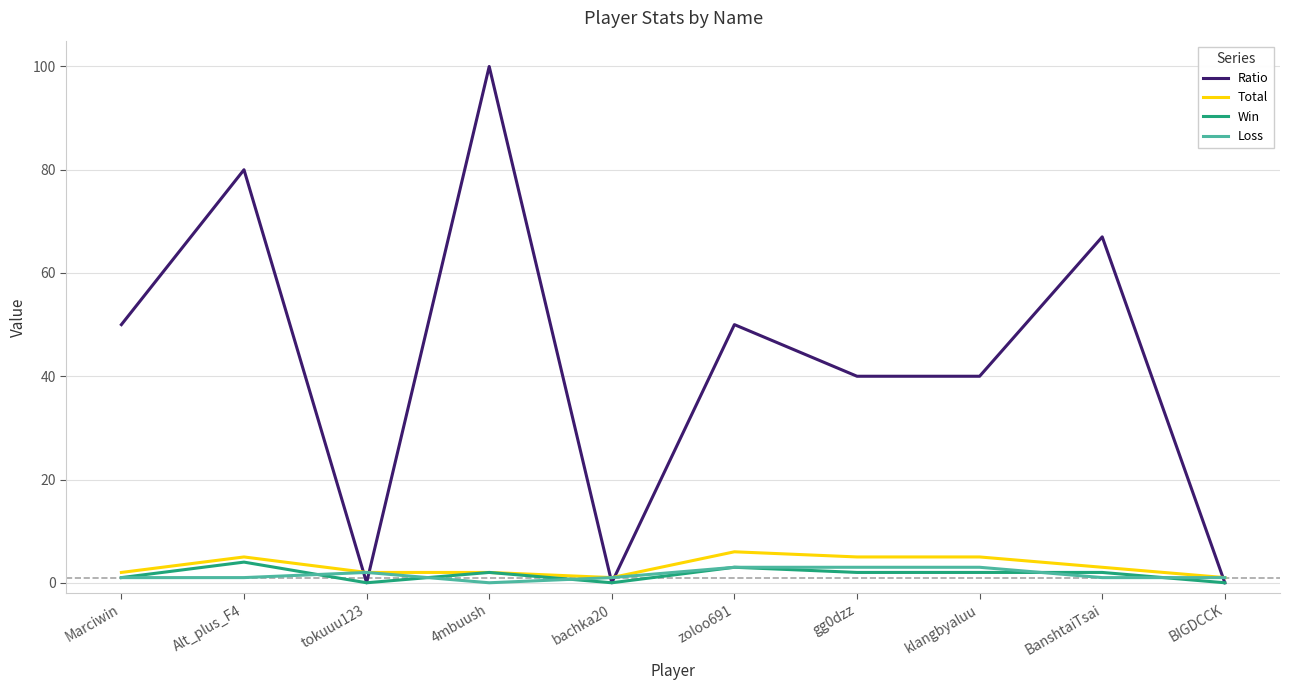

At which category does Ratio reach its first local valley?

tokuuu123